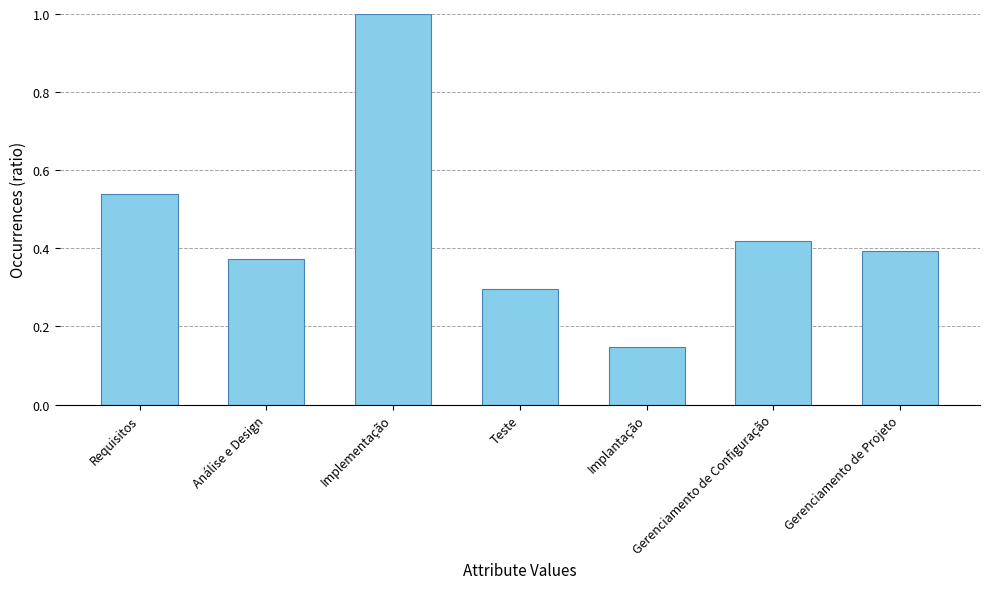

What position from the left is Teste?

4